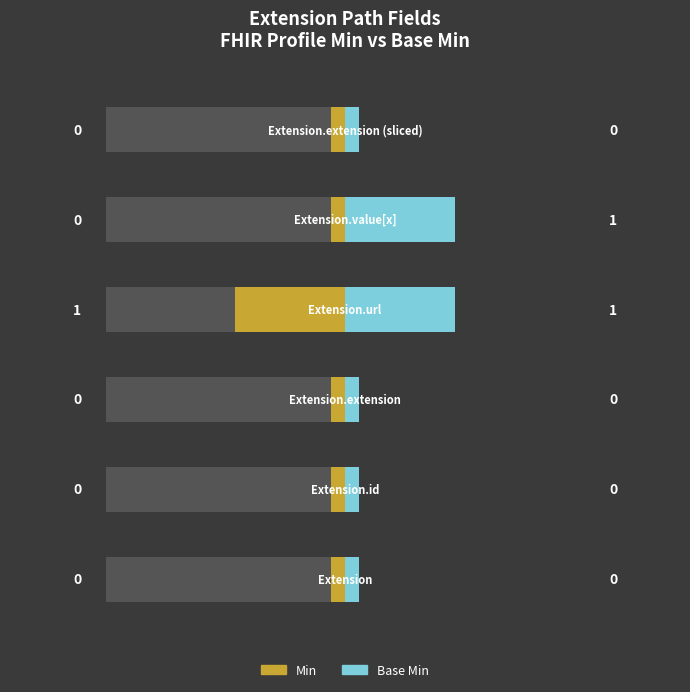

How many bars are there in total?

12